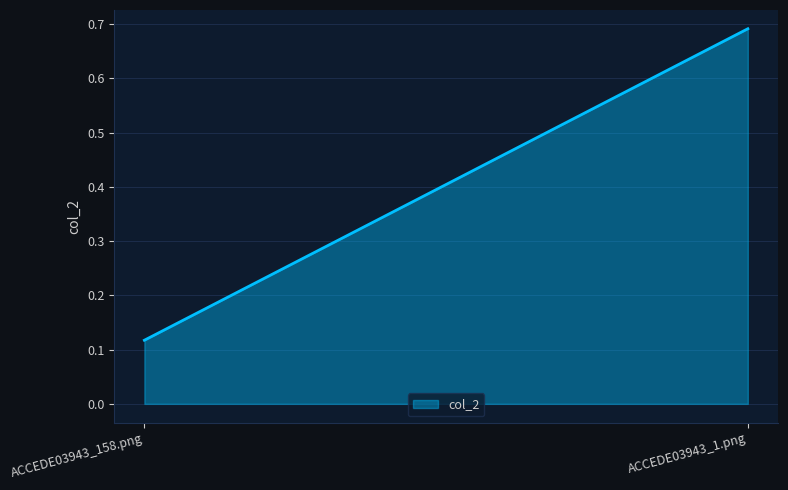

List the labels in order of value, largest first.

ACCEDE03943_1.png, ACCEDE03943_158.png